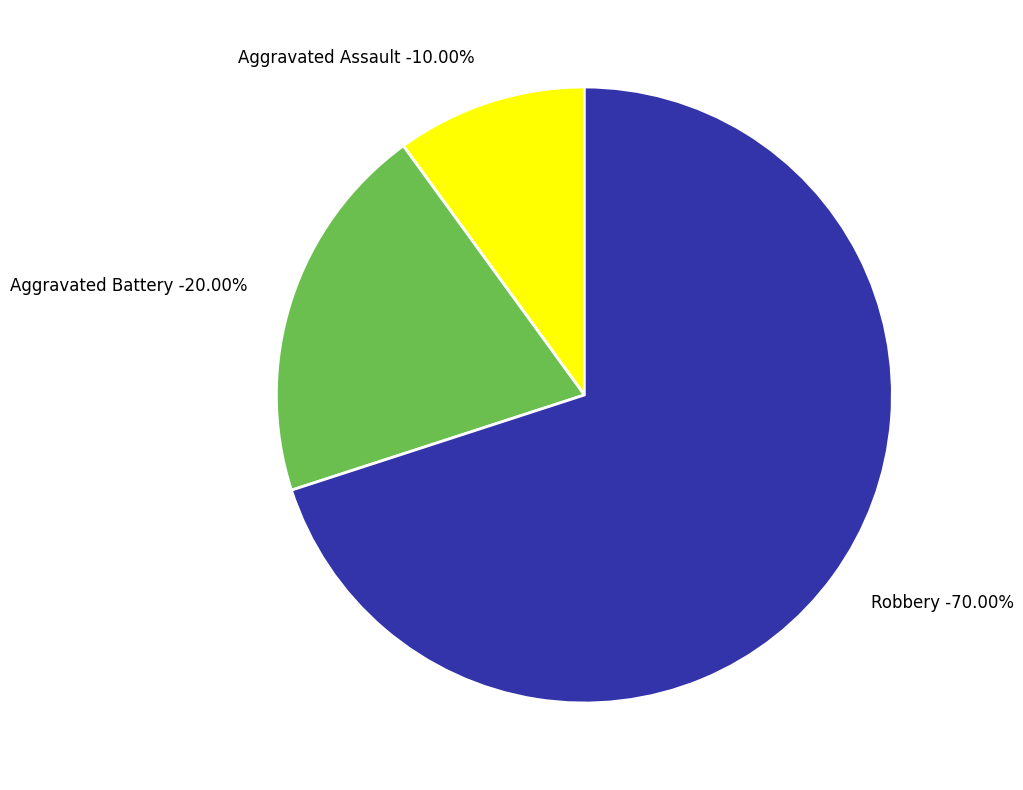

True or false: Aggravated Assault accounts for 1% of the total.

False